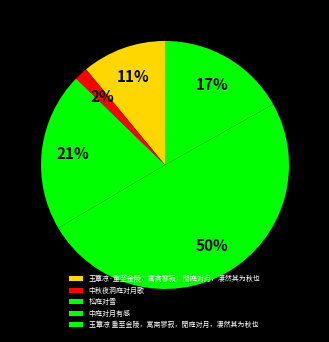

What percentage do 中秋夜洞庭对月歌 and 松庭对雪 together represent?

22.5%